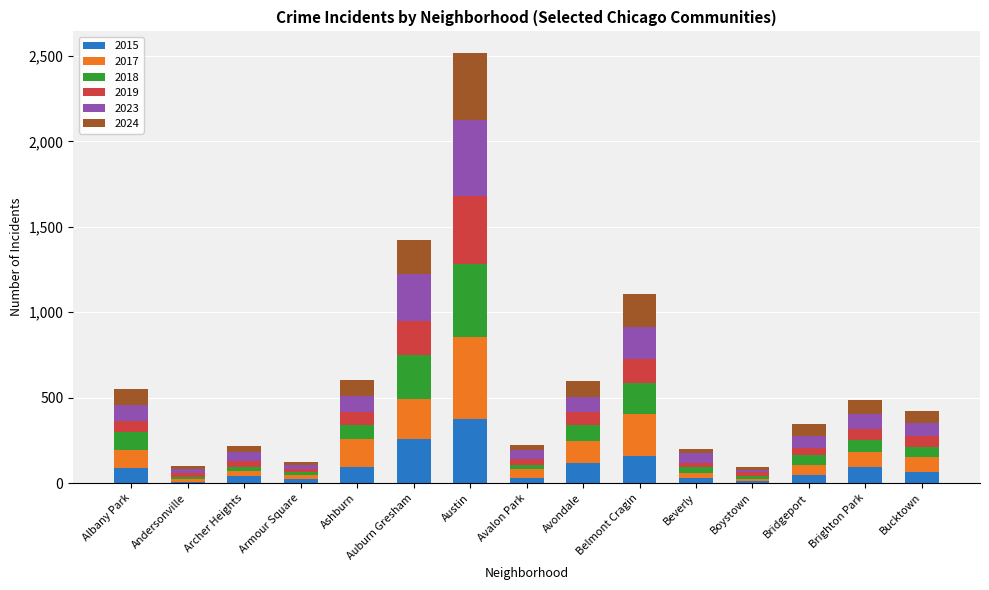

Which category has the highest value in the 2015 series?

Austin